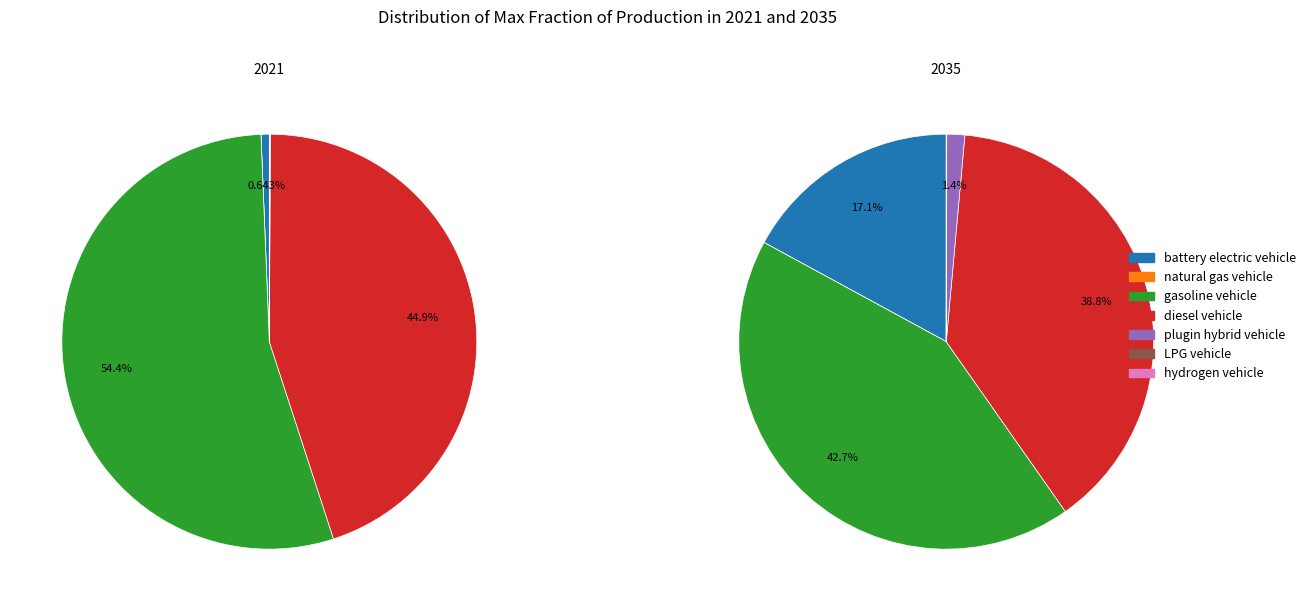

How many segments does this pie chart have?

7